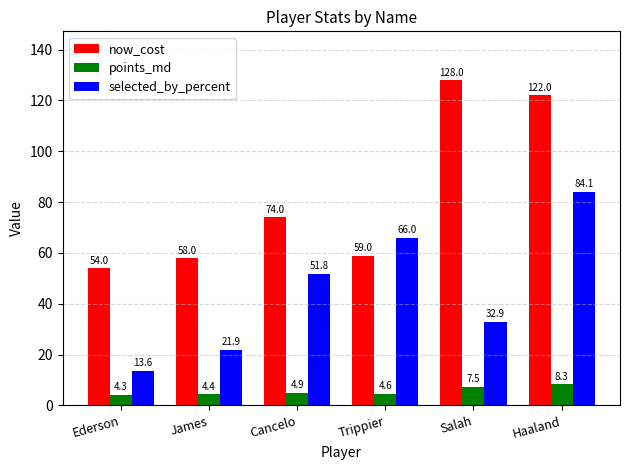

How many groups of bars are there?

6